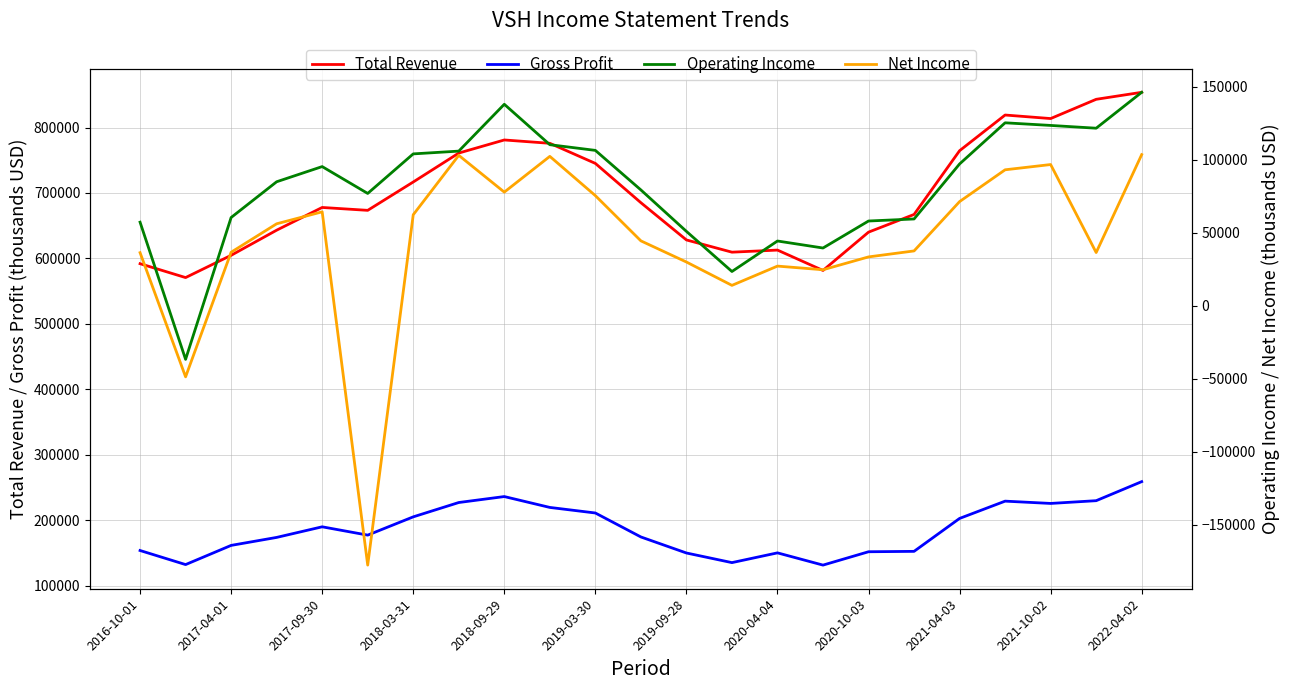

What is the maximum value shown in the chart?

853800